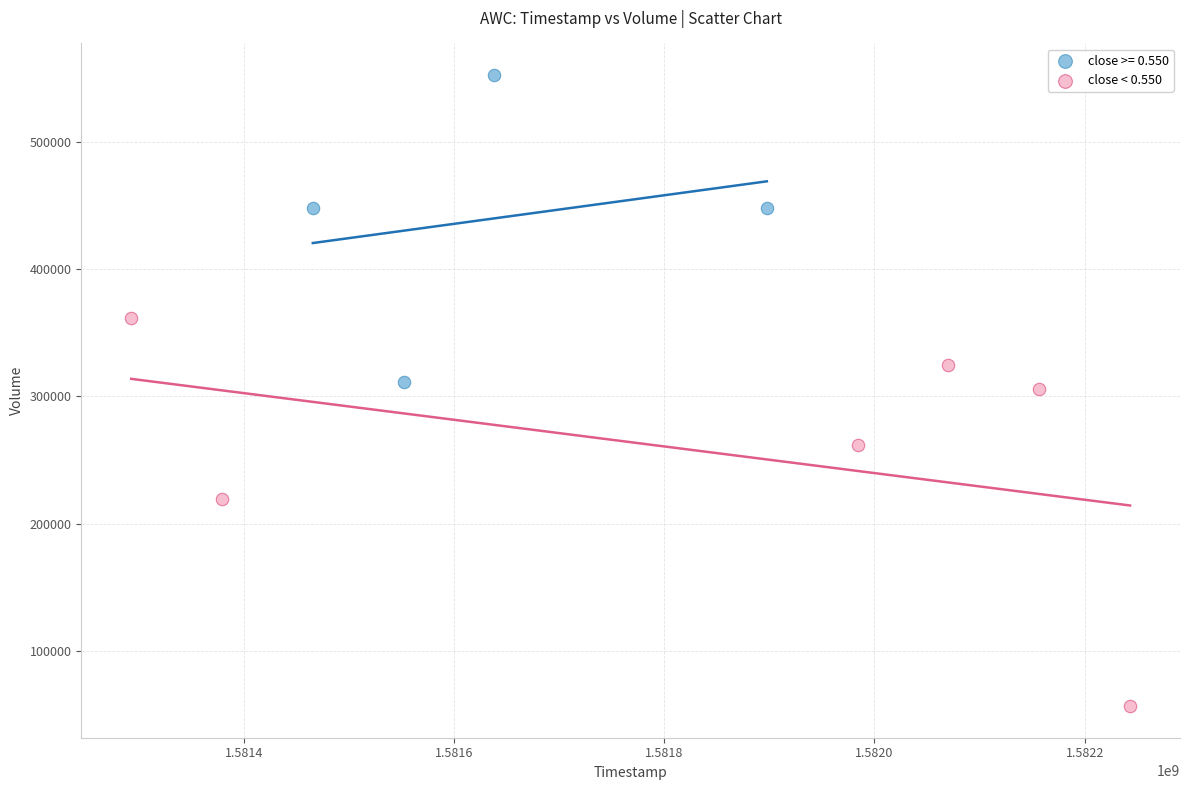

Which series has the largest Y range (max minus min)?

close < 0.550